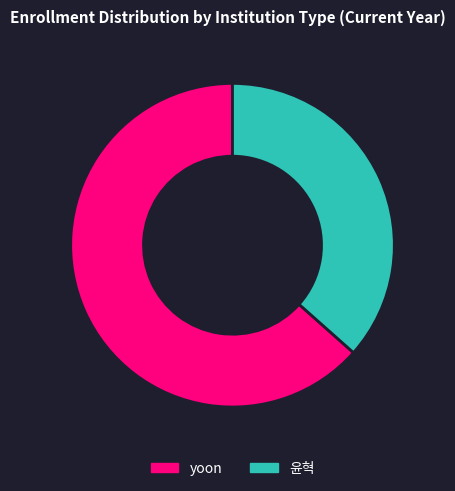

Do yoon and 윤혁 together represent more than half of the pie?

Yes